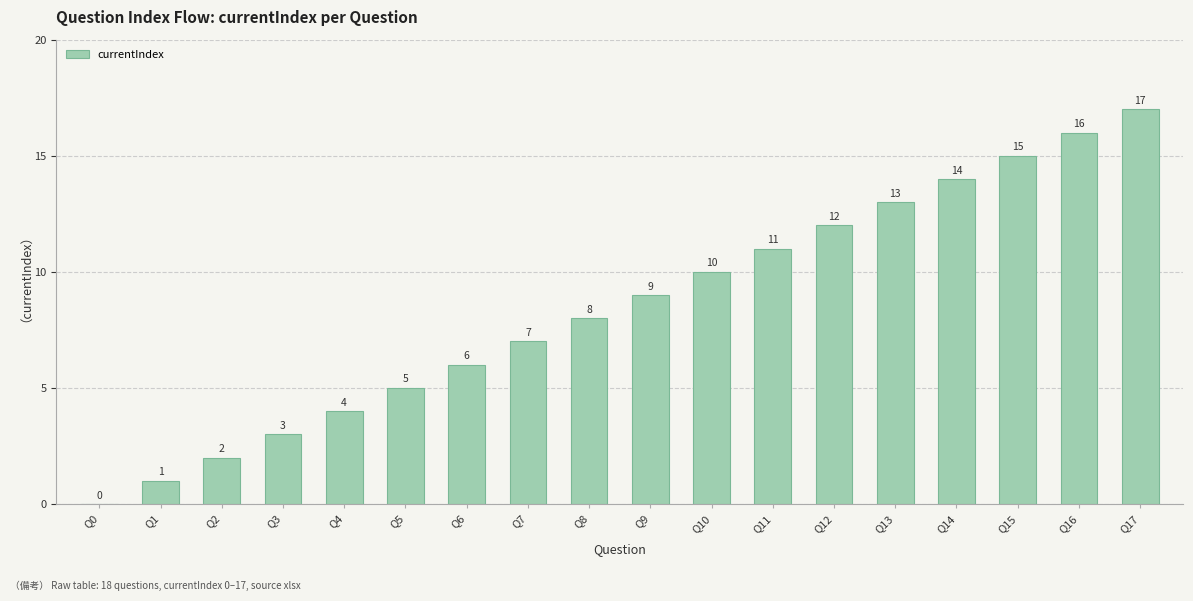

What is the change in value from Q4 to Q16?

+12